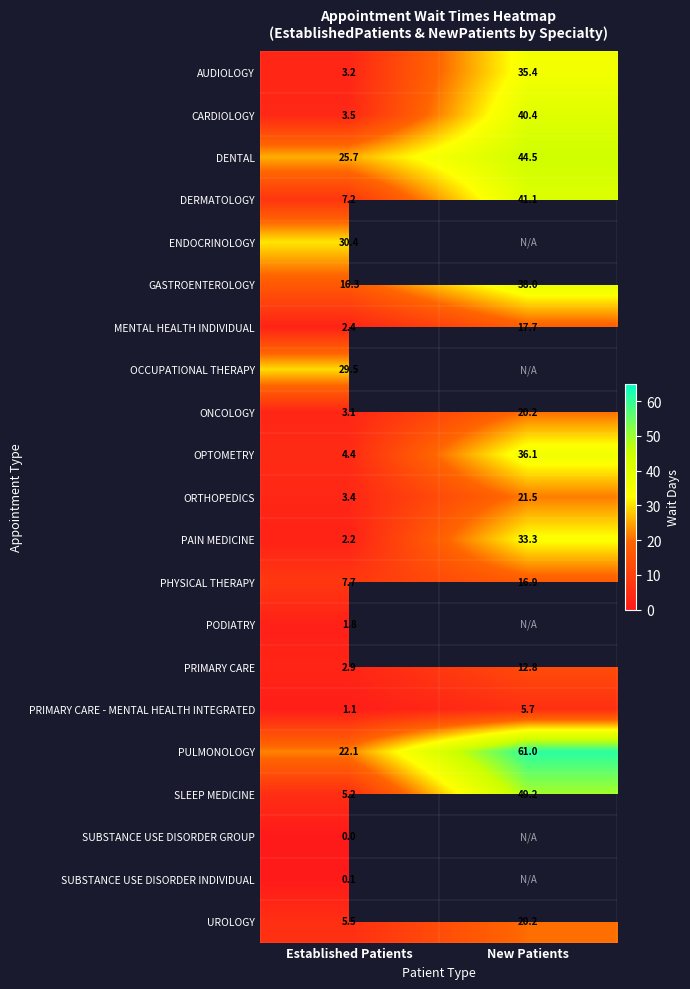

Where does the PRIMARY CARE series first go above 12?

New Patients